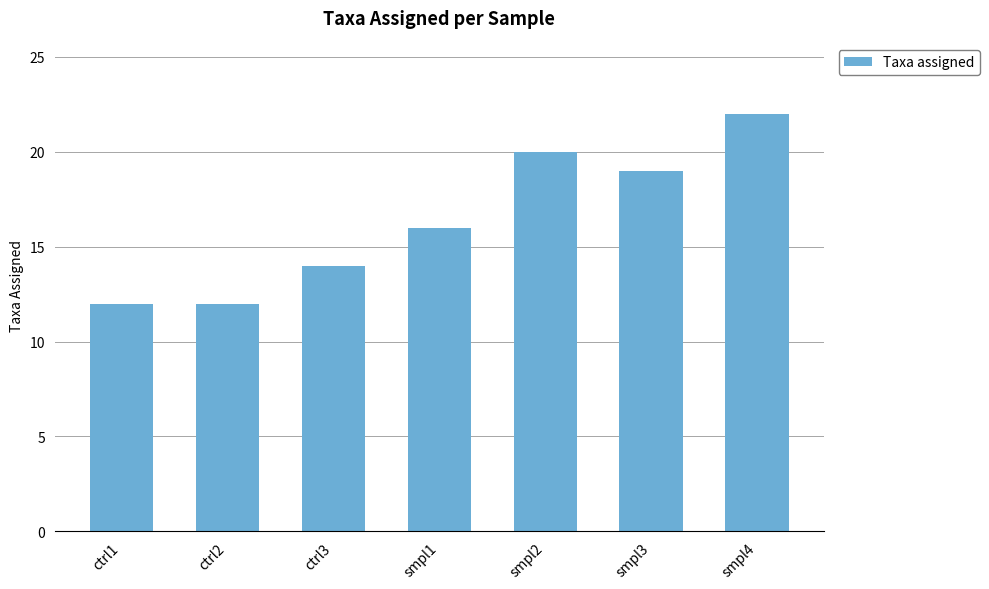

Does the chart contain any negative values?

No